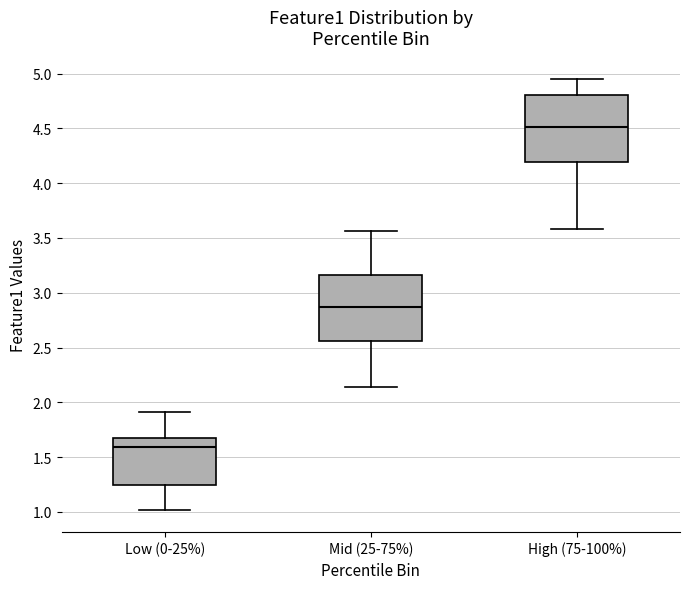

Where is the upper edge of the box for Low (0-25%) on the y-axis? The values are not printed on the chart, so give them approximately, as read against the axis.

1.65